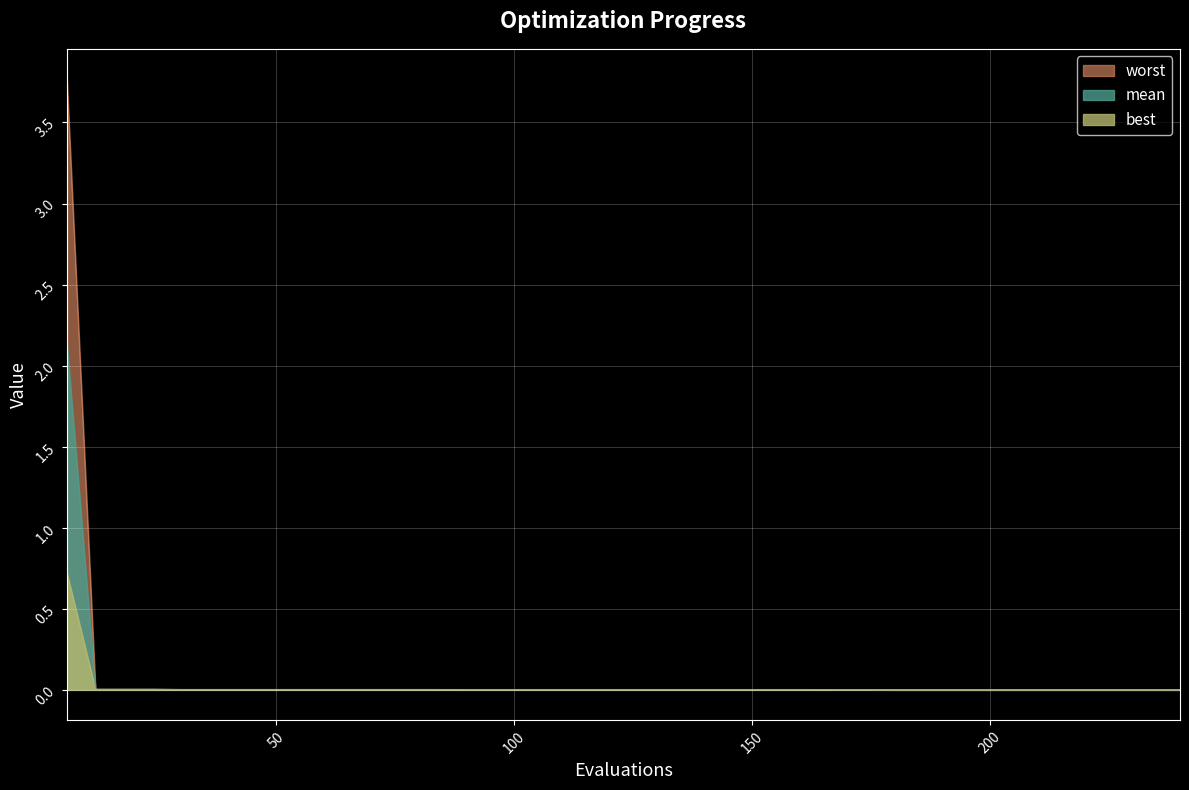

Reading left to right, list all the values displayed in this chart.

mean: 6=2.1	12=0.0	18=0.0	24=0.0	30=0.0	36=0.0	42=0.0	48=0.0	54=0.0	60=0.0	66=0.0	72=0.0	78=0.0	84=0.0	90=0.0	96=0.0	102=0.0	108=0.0	114=0.0	120=0.0	126=0.0	132=0.0	138=0.0	144=0.0	150=0.0	156=0.0	162=0.0	168=0.0	174=0.0	180=0.0	186=0.0	192=0.0	198=0.0	204=0.0	210=0.0	216=0.0	222=0.0	228=0.0	234=0.0	240=0.0
best: 6=0.7	12=0.0	18=0.0	24=0.0	30=0.0	36=0.0	42=0.0	48=0.0	54=0.0	60=0.0	66=0.0	72=0.0	78=0.0	84=0.0	90=0.0	96=0.0	102=0.0	108=0.0	114=0.0	120=0.0	126=0.0	132=0.0	138=0.0	144=0.0	150=0.0	156=0.0	162=0.0	168=0.0	174=0.0	180=0.0	186=0.0	192=0.0	198=0.0	204=0.0	210=0.0	216=0.0	222=0.0	228=0.0	234=0.0	240=0.0
worst: 6=3.8	12=0.0	18=0.0	24=0.0	30=0.0	36=0.0	42=0.0	48=0.0	54=0.0	60=0.0	66=0.0	72=0.0	78=0.0	84=0.0	90=0.0	96=0.0	102=0.0	108=0.0	114=0.0	120=0.0	126=0.0	132=0.0	138=0.0	144=0.0	150=0.0	156=0.0	162=0.0	168=0.0	174=0.0	180=0.0	186=0.0	192=0.0	198=0.0	204=0.0	210=0.0	216=0.0	222=0.0	228=0.0	234=0.0	240=0.0